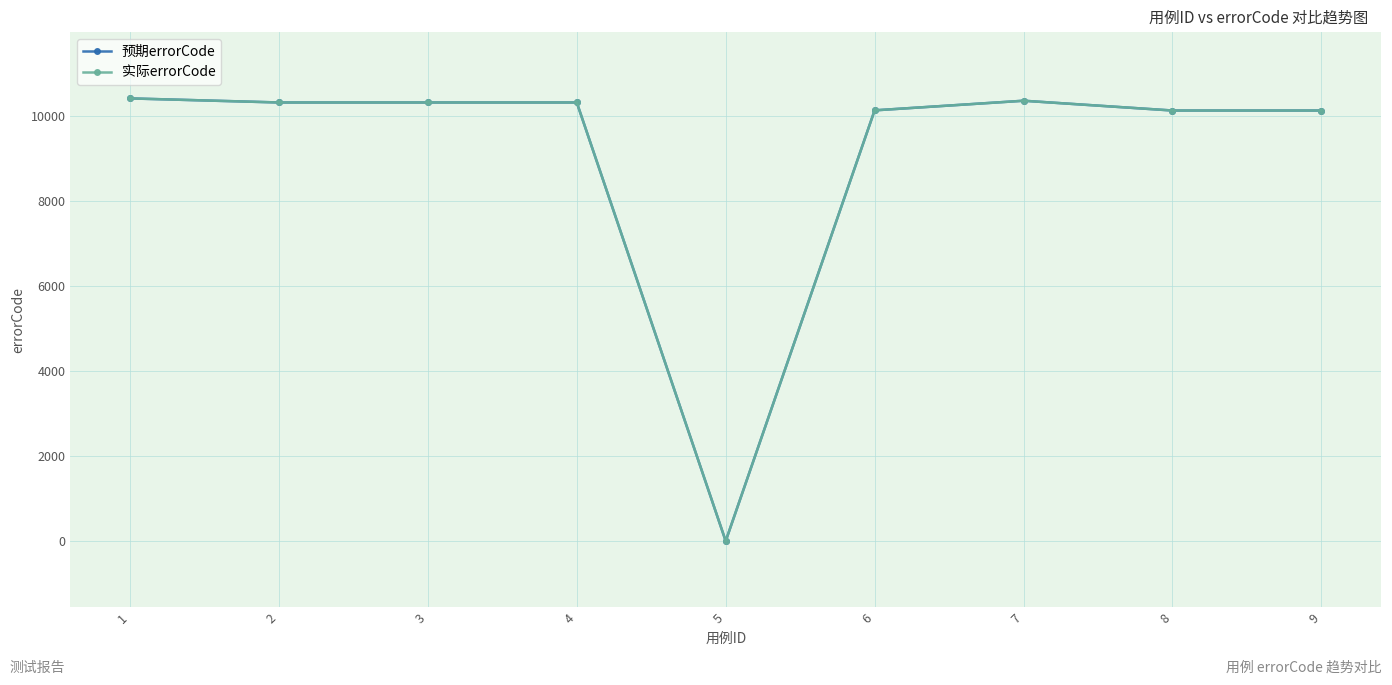

What is the sum of the 实际errorCode values at 6 and 5?

10124